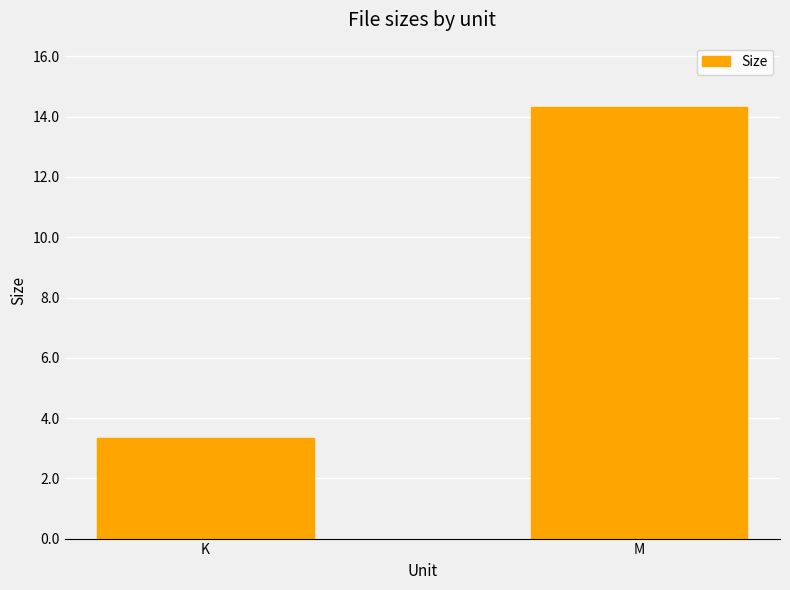

Does the chart contain stacked bars?

No